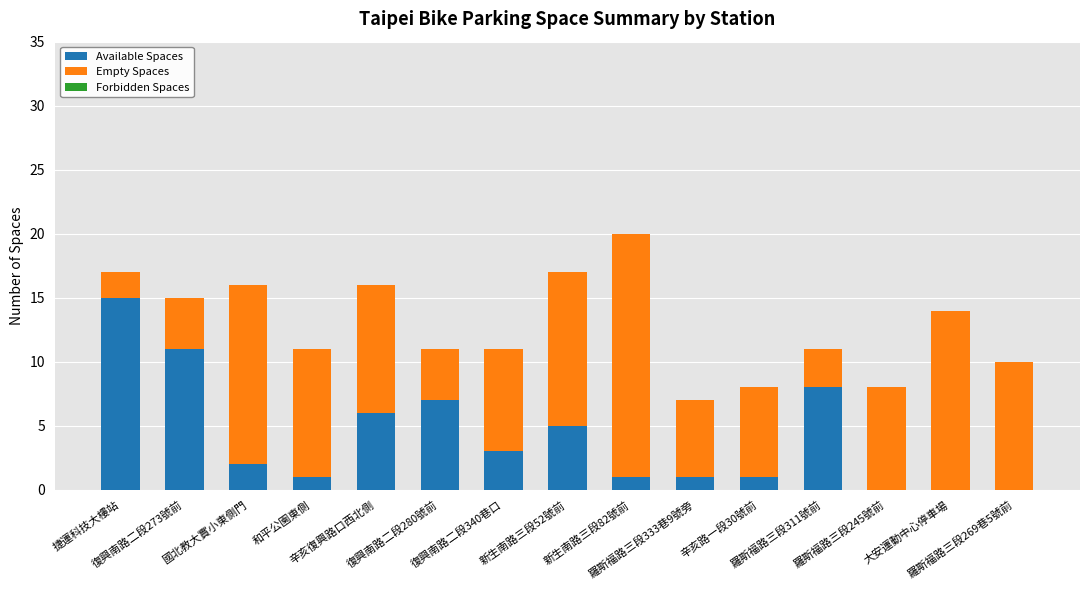

What is the maximum value for Available Spaces?

15